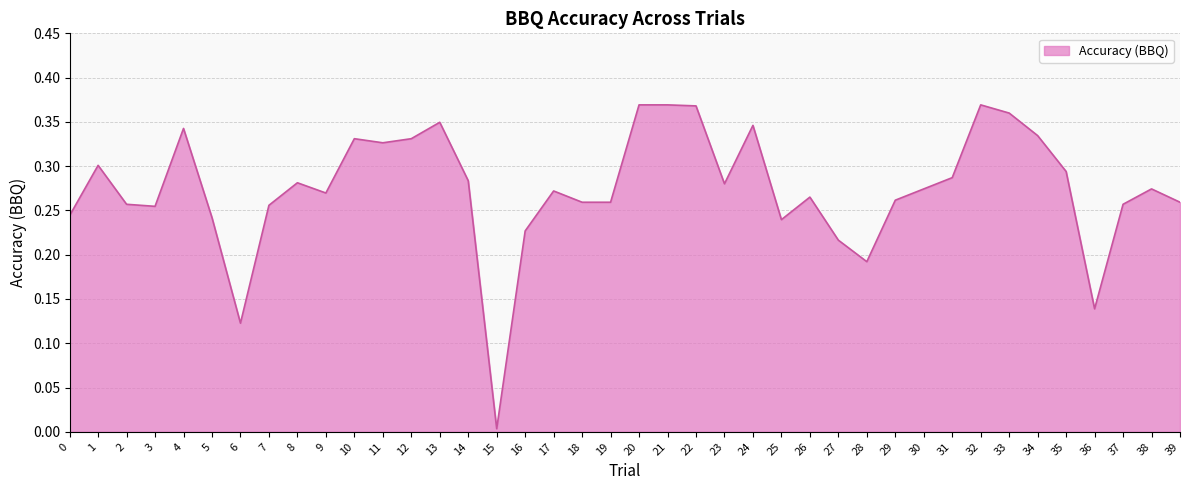

Is it true that the value at 5 is 0.1?

False